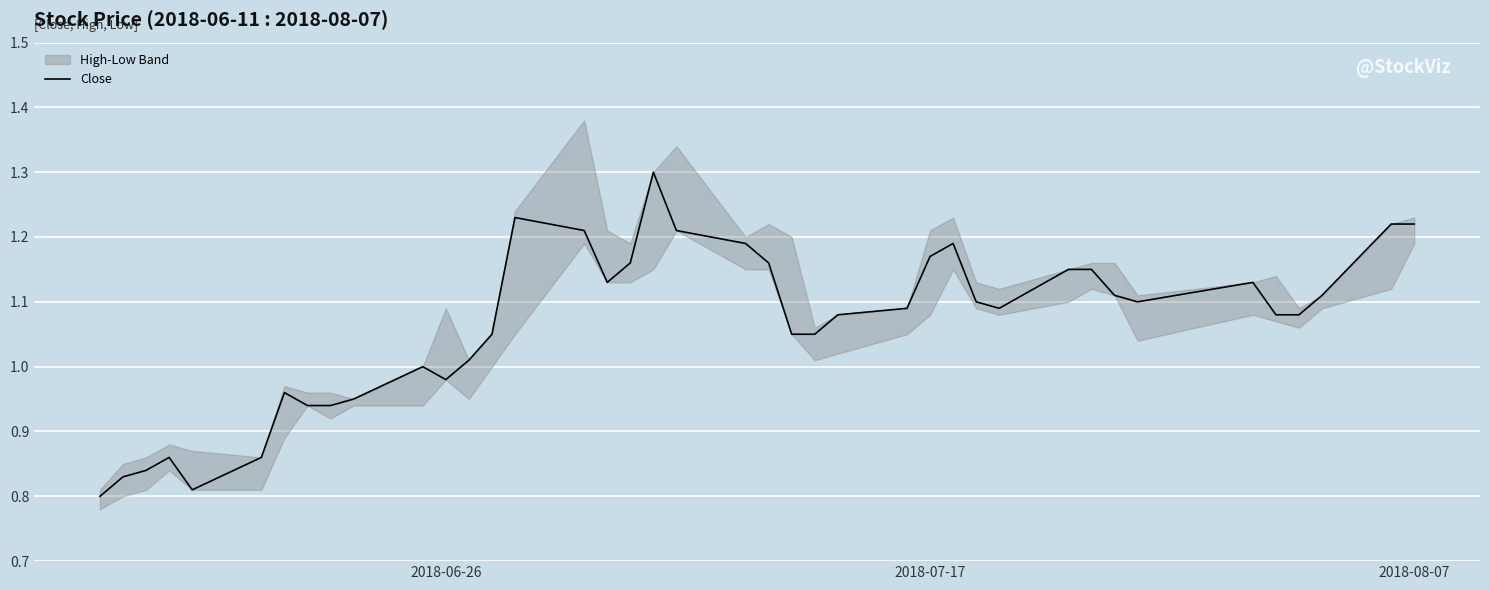

What is the sum of all values?

42.6